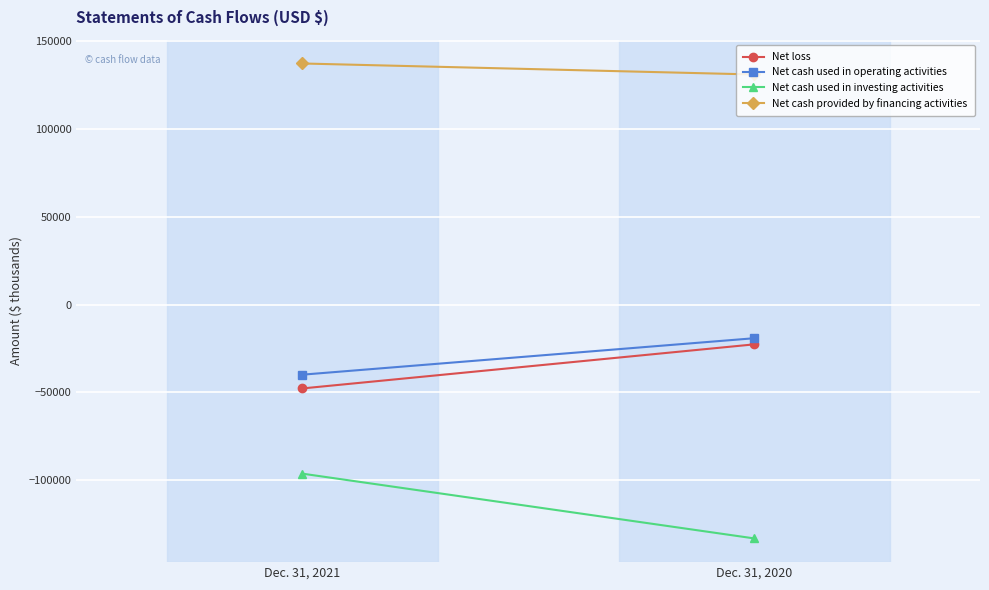

Reading left to right, list all the values displayed in this chart.

Net loss: -47833	-22707
Net cash used in operating activities: -39988	-19212
Net cash used in investing activities: -96387	-133300
Net cash provided by financing activities: 137400	131123